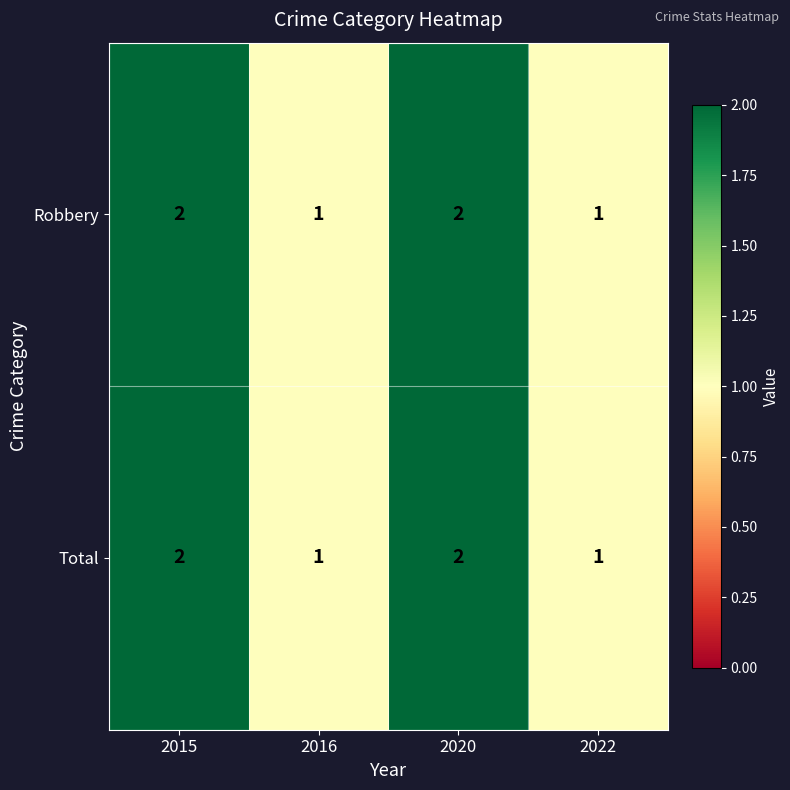

How many data points in Total are less than 2?

2